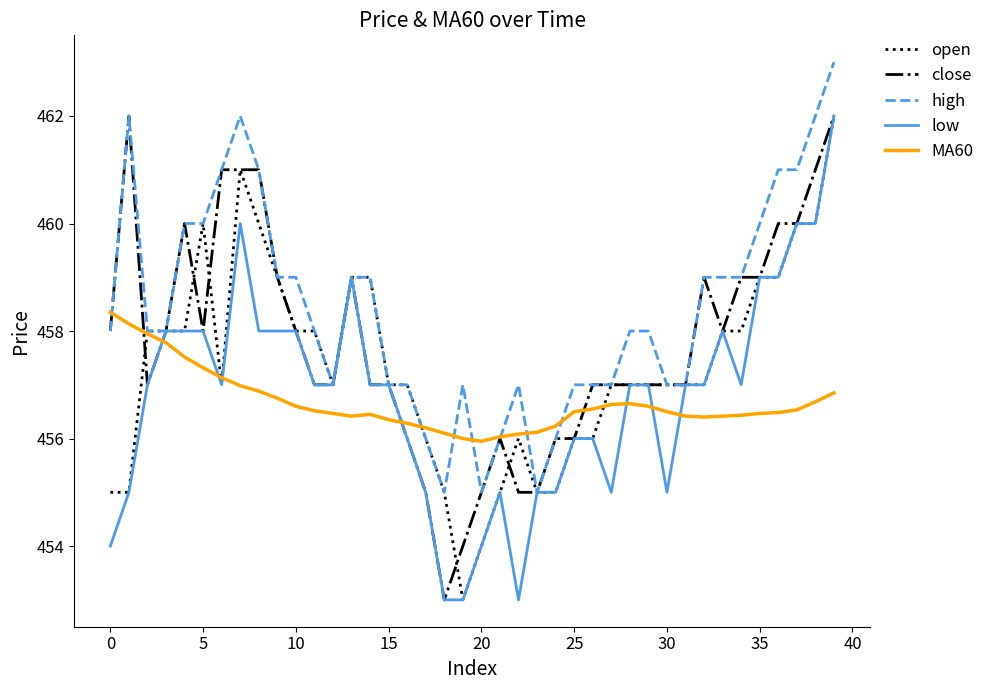

Which series has the largest total across all categories?

high